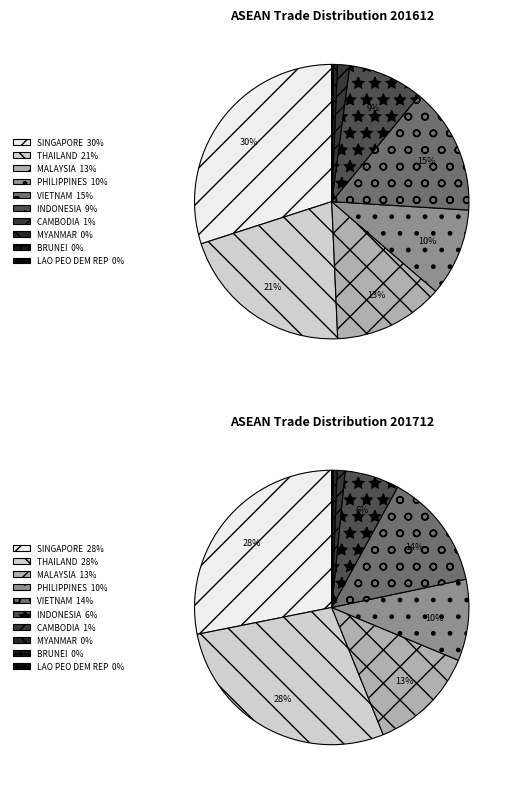

Rank the categories by value from lowest to highest.

LAO PEO DEM REP, BRUNEI, MYANMAR, CAMBODIA, INDONESIA, PHILIPPINES, MALAYSIA, VIETNAM, THAILAND, SINGAPORE